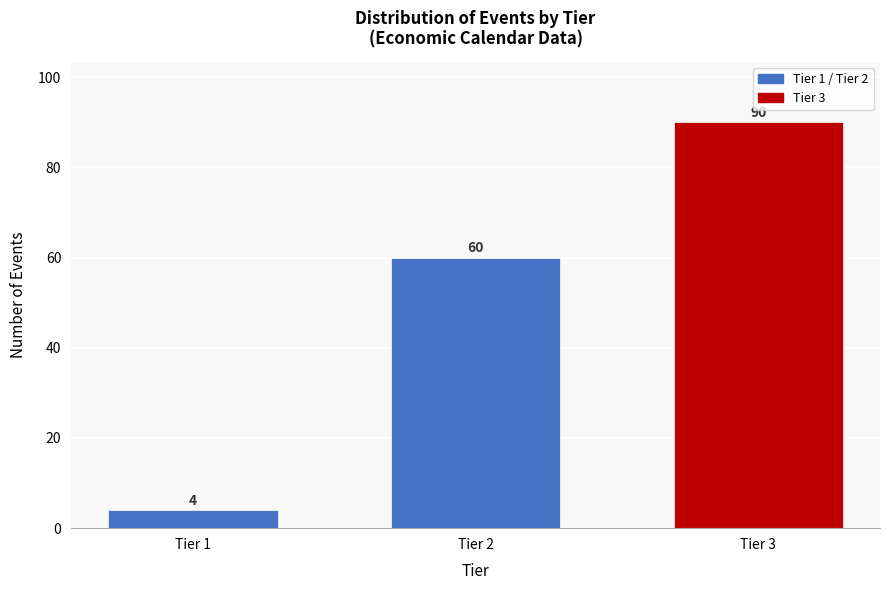

Reading right to left, extract all data points from this chart.

Tier 3=90	Tier 2=60	Tier 1=4